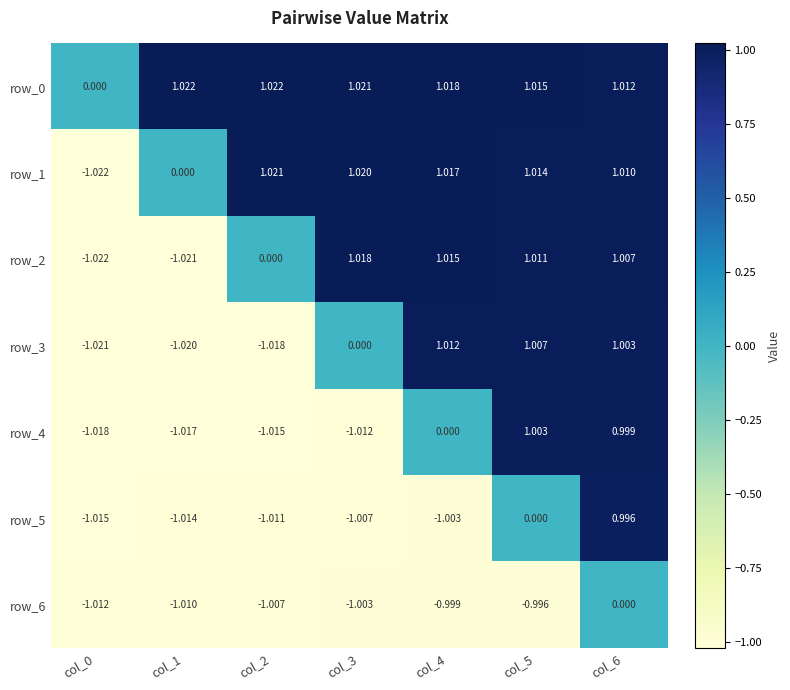

Rank the series by their maximum value, from highest to lowest.

row_0, row_1, row_2, row_3, row_4, row_5, row_6